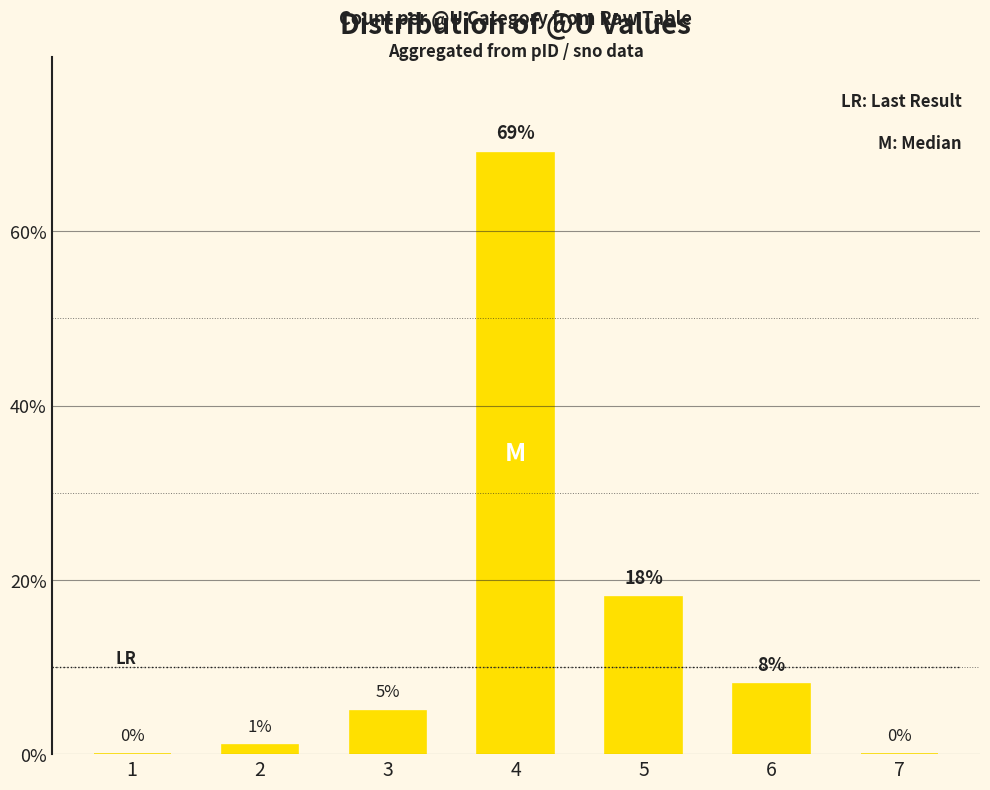

What is the average value?

14